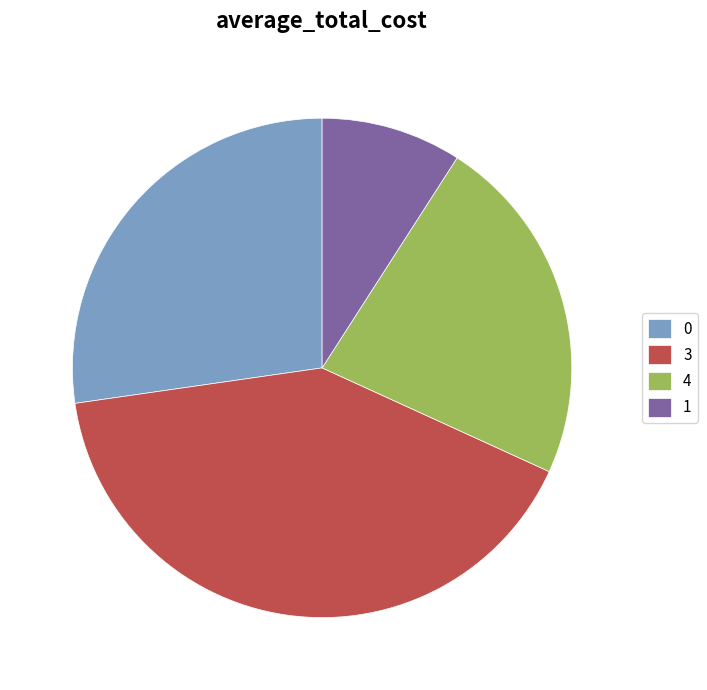

Which has a higher value, 3 or 1?

3